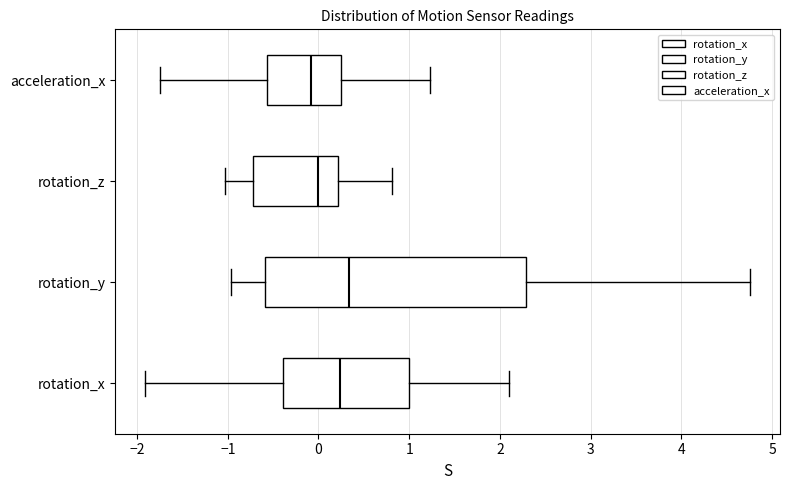

Which box is the widest, from its left edge to its right edge?

rotation_y